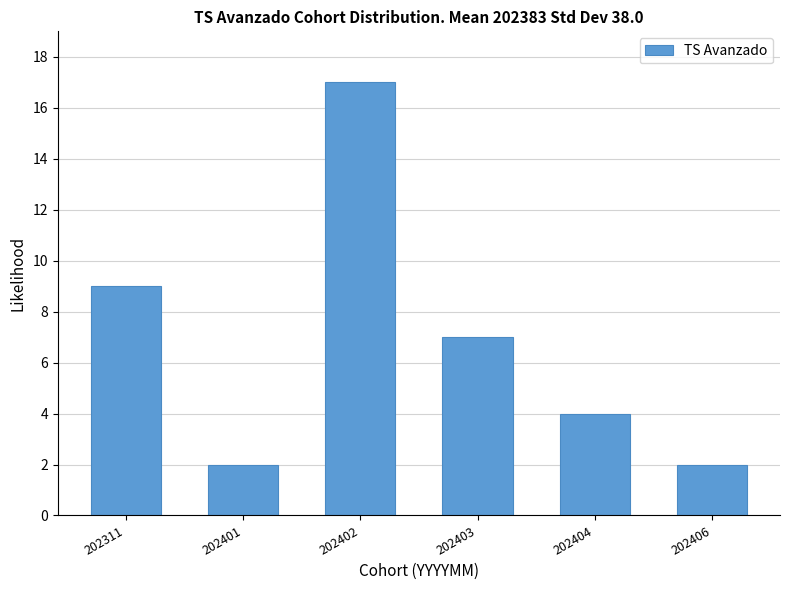

Reading left to right, what are all the values shown in this chart?

9	2	17	7	4	2